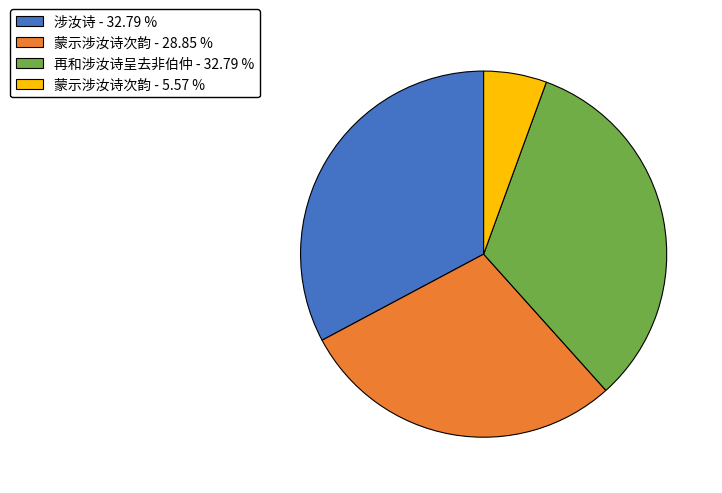

Combined, do 蒙示涉汝诗次韵 - 5.57 % and 蒙示涉汝诗次韵 - 28.85 % account for over 50%?

No